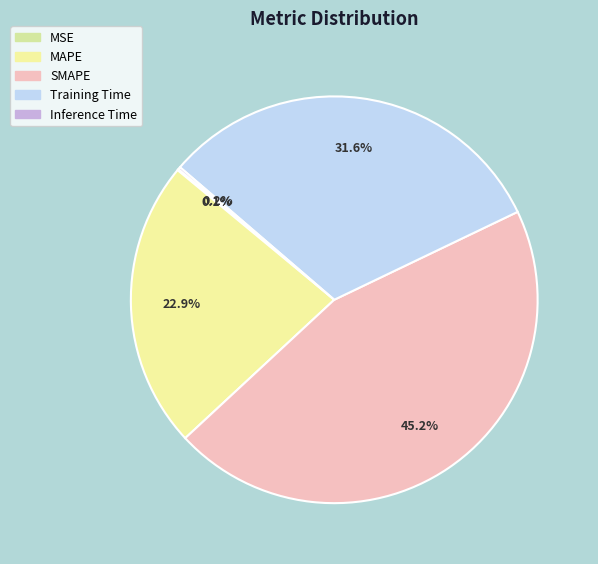

Between SMAPE and MAPE, which is larger?

SMAPE